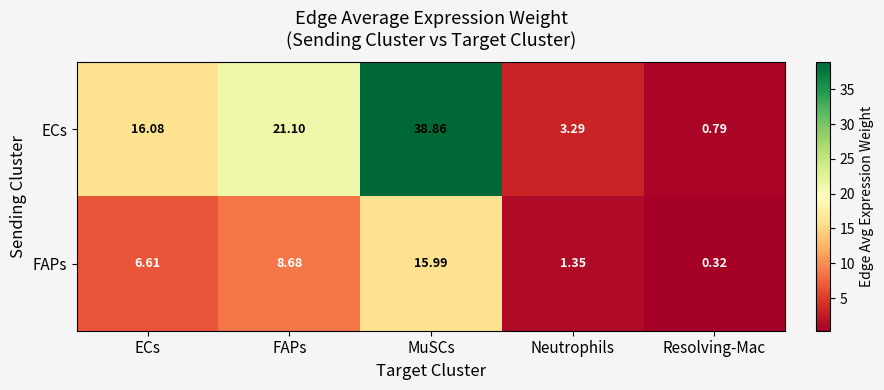

How many distinct data groups are displayed?

2